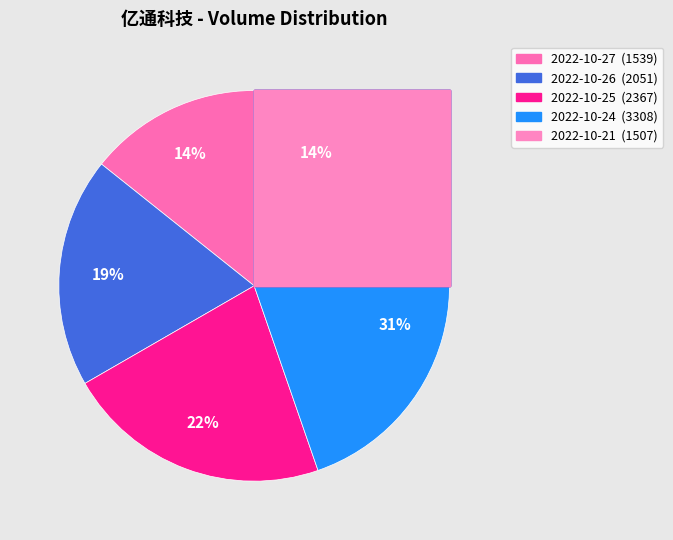

Is there a majority slice in this chart?

No